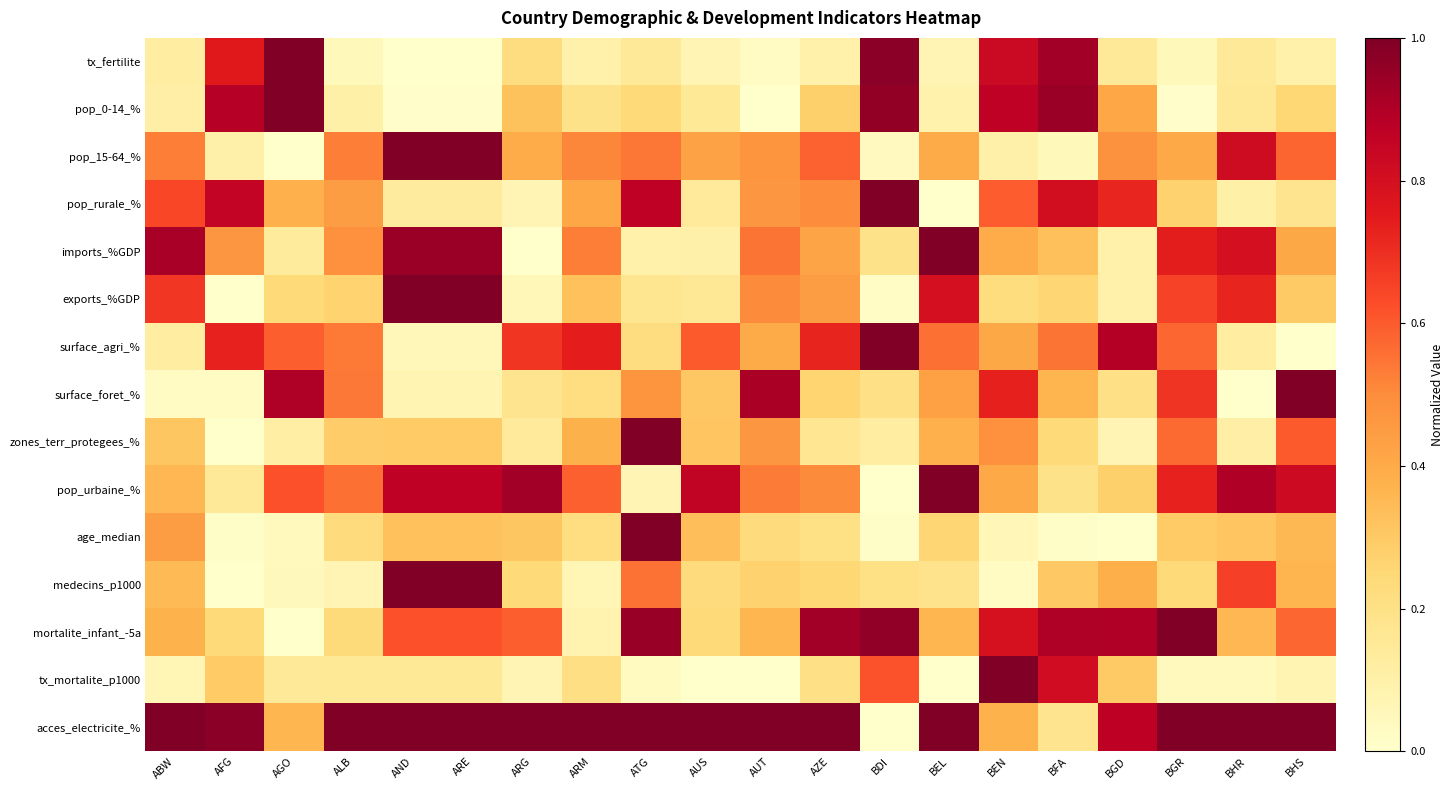

Which category has the lowest value across all series?

AND